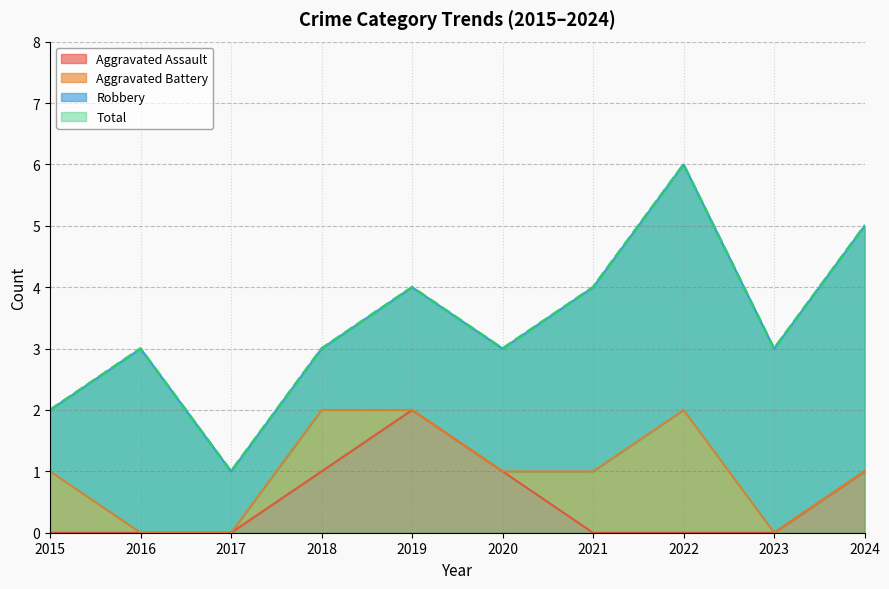

At which category is the sum across all series the highest?

2019